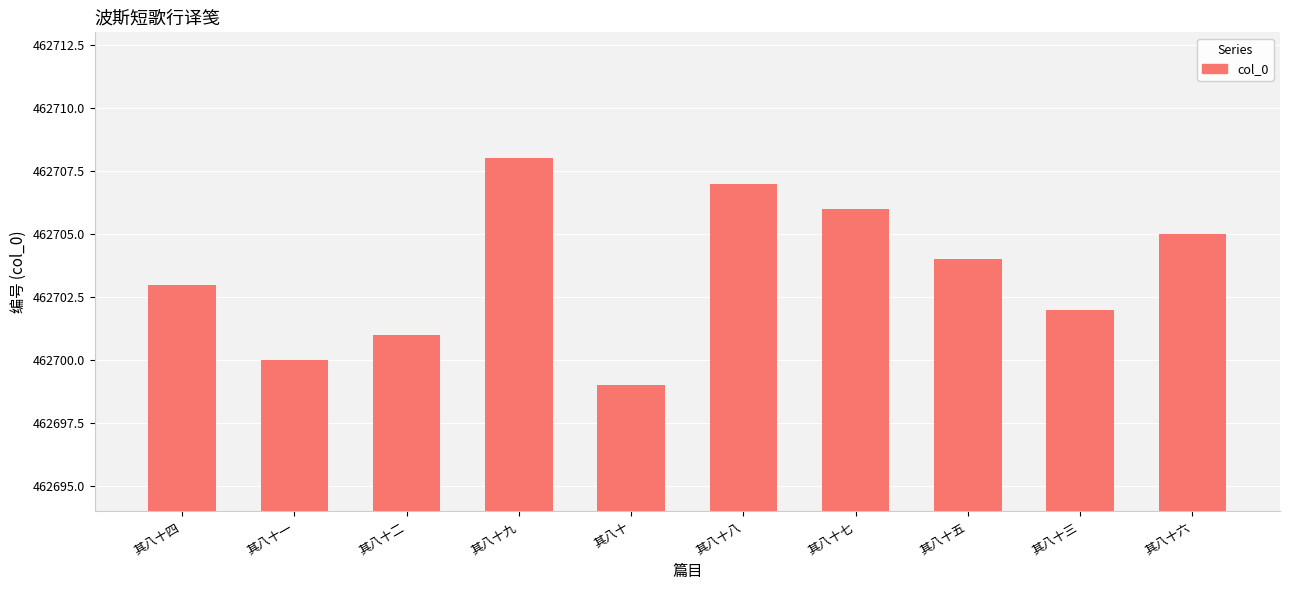

What is the value of the 8th bar from the left?

462704